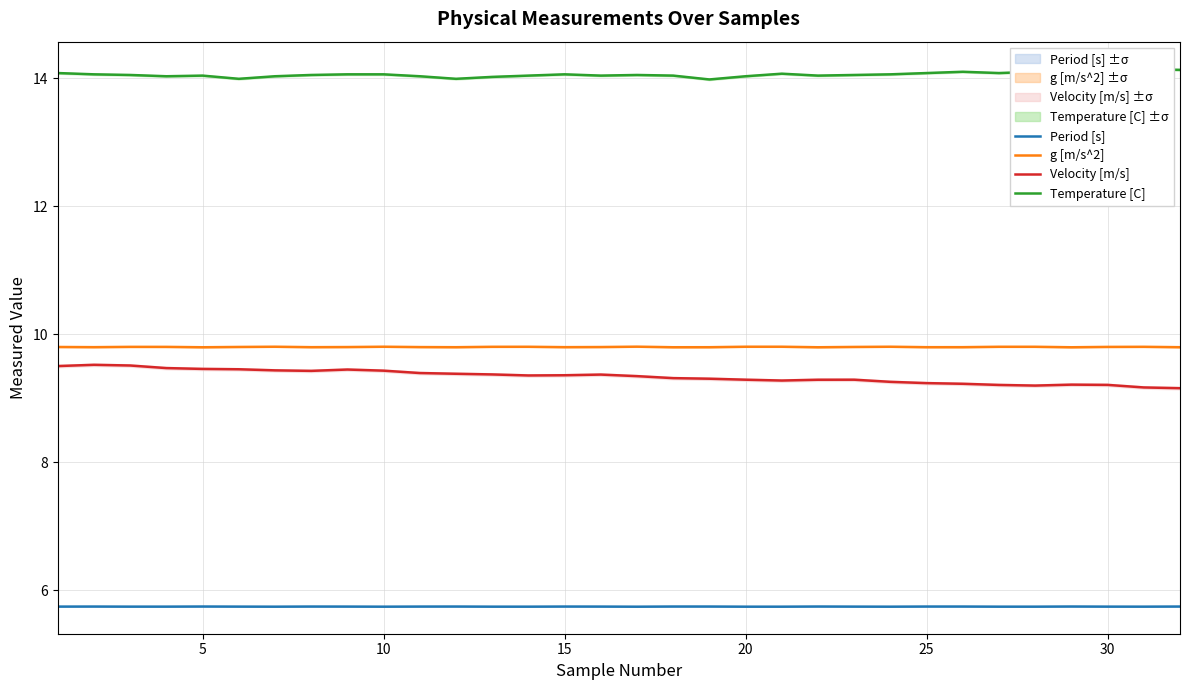

What are all the series names shown in the legend?

Period [s], g [m/s^2], Velocity [m/s], Temperature [C]